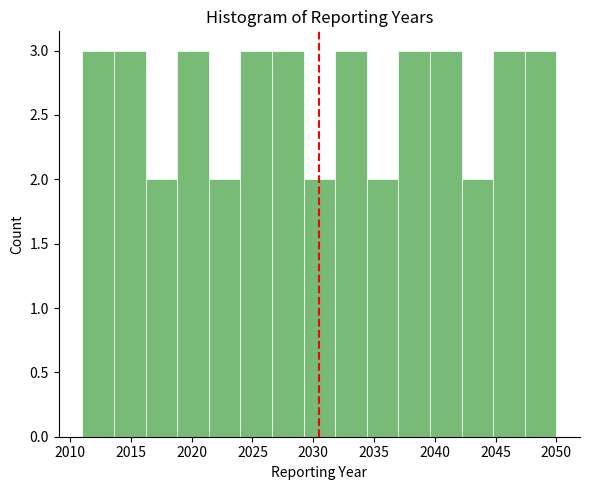

Reading left to right, list every bar in this chart as the range it spans on the x-axis followed by its height. Neither the bar edges nor the heights are printed on the chart, so give them approximately, as read against the axes.

2011.0 to 2013.6: 3
2013.6 to 2016.2: 3
2016.2 to 2018.8: 2
2018.8 to 2021.4: 3
2021.4 to 2024.0: 2
2024.0 to 2026.6: 3
2026.6 to 2029.2: 3
2029.2 to 2031.8: 2
2031.8 to 2034.4: 3
2034.4 to 2037.0: 2
2037.0 to 2039.6: 3
2039.6 to 2042.2: 3
2042.2 to 2044.8: 2
2044.8 to 2047.4: 3
2047.4 to 2050.0: 3